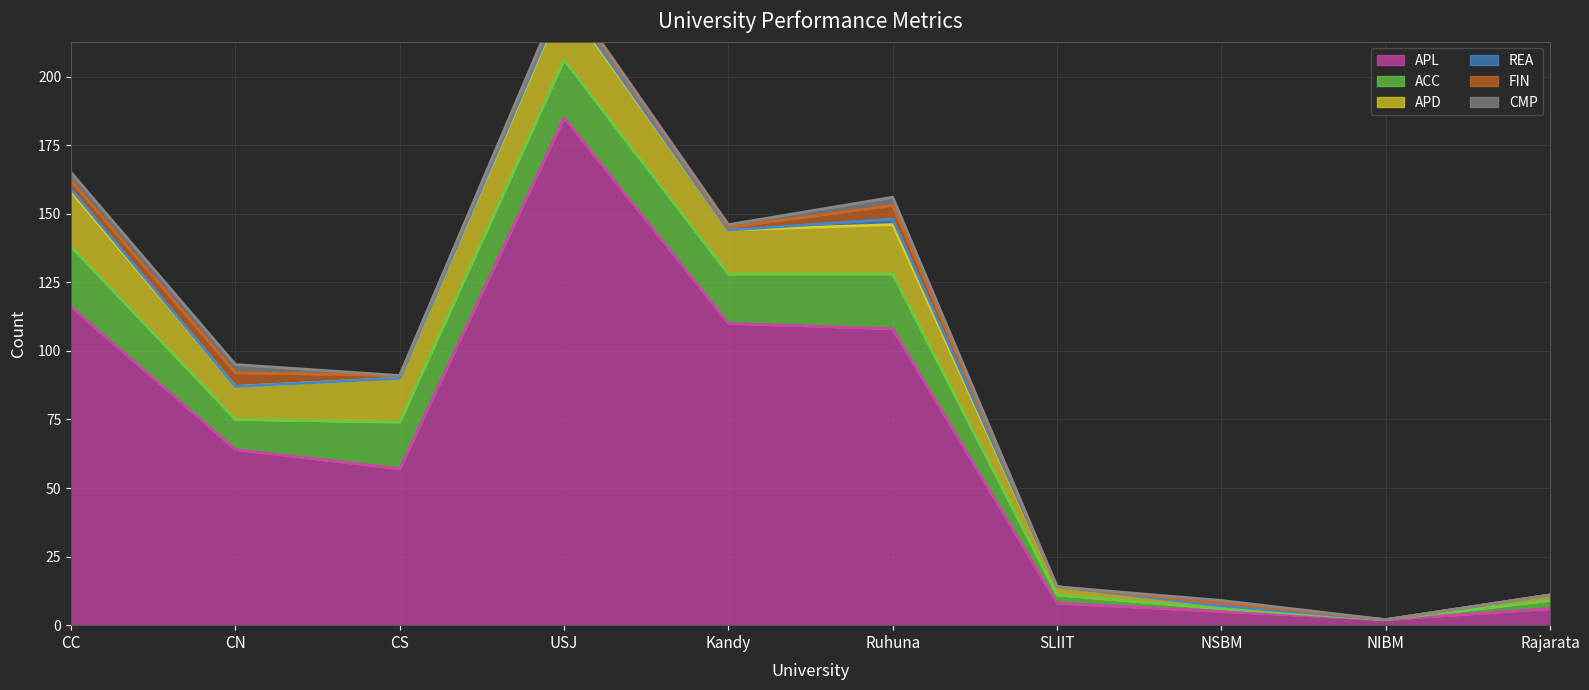

Reading left to right, extract all data points from this chart.

APL: CC=116	CN=64	CS=57	USJ=185	Kandy=110	Ruhuna=108	SLIIT=8	NSBM=5	NIBM=2	Rajarata=6
ACC: CC=22	CN=11	CS=17	USJ=21	Kandy=18	Ruhuna=20	SLIIT=3	NSBM=1	NIBM=0	Rajarata=3
APD: CC=20	CN=12	CS=16	USJ=22	Kandy=16	Ruhuna=18	SLIIT=3	NSBM=1	NIBM=0	Rajarata=2
REA: CC=1	CN=0	CS=0	USJ=1	Kandy=0	Ruhuna=2	SLIIT=0	NSBM=0	NIBM=0	Rajarata=0
FIN: CC=3	CN=5	CS=1	USJ=2	Kandy=1	Ruhuna=5	SLIIT=0	NSBM=1	NIBM=0	Rajarata=0
CMP: CC=3	CN=3	CS=0	USJ=1	Kandy=1	Ruhuna=3	SLIIT=0	NSBM=1	NIBM=0	Rajarata=0